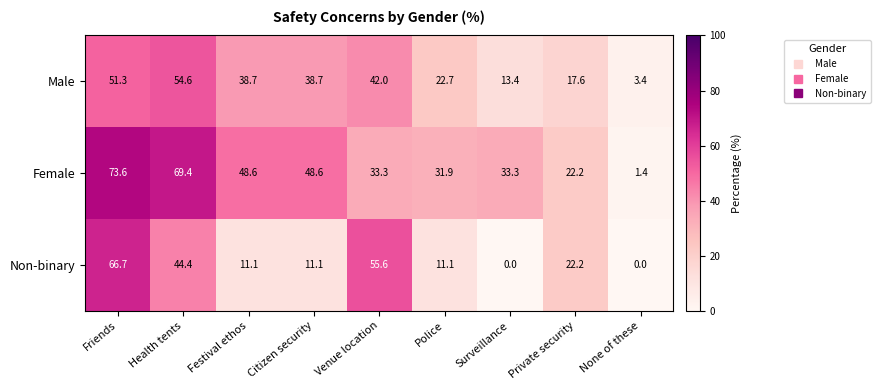

Which label corresponds to the largest value in the chart?

Friends